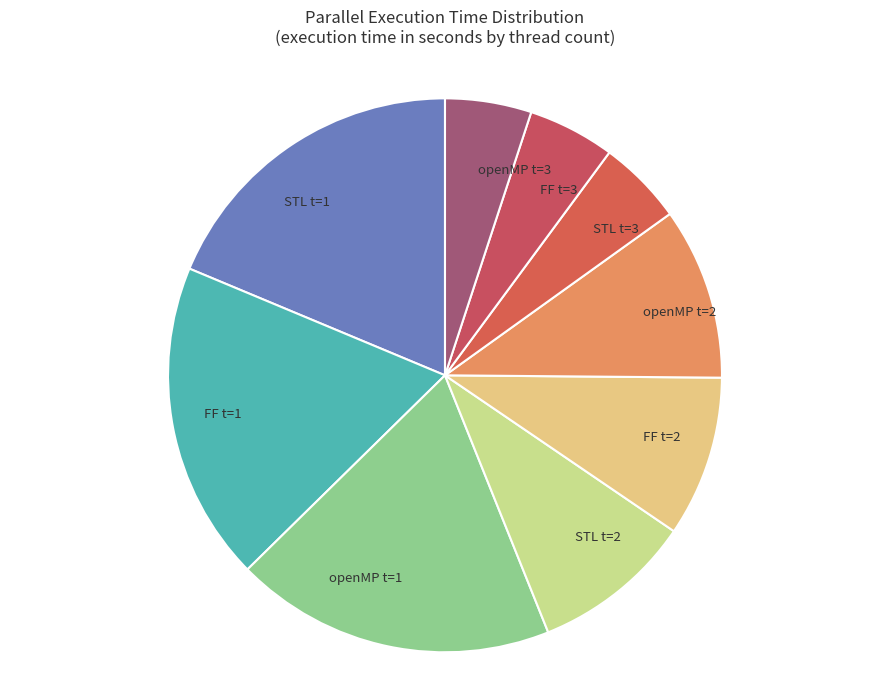

Is there a majority slice in this chart?

No